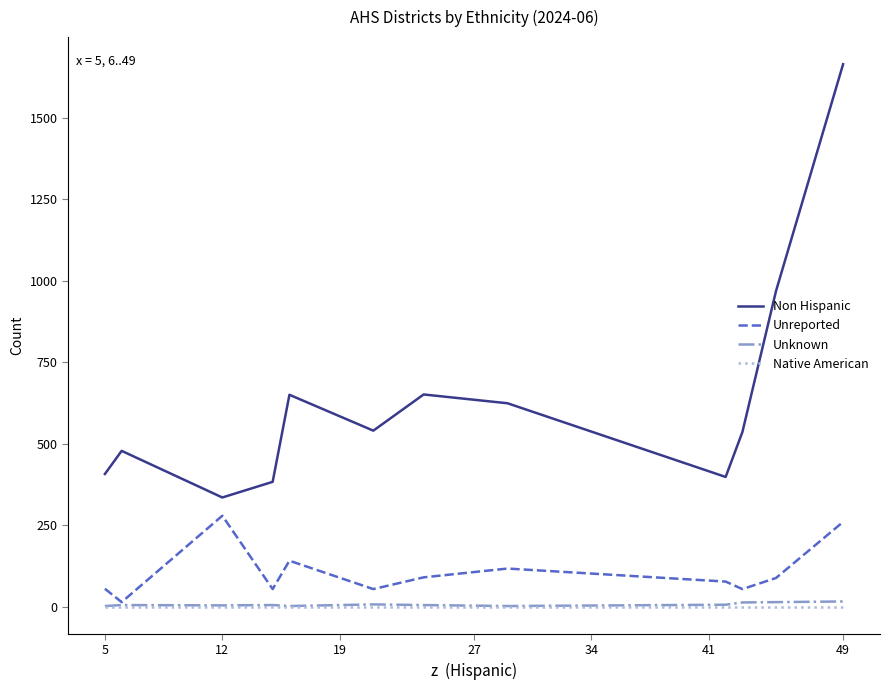

Which series has the widest spread of values?

Non Hispanic